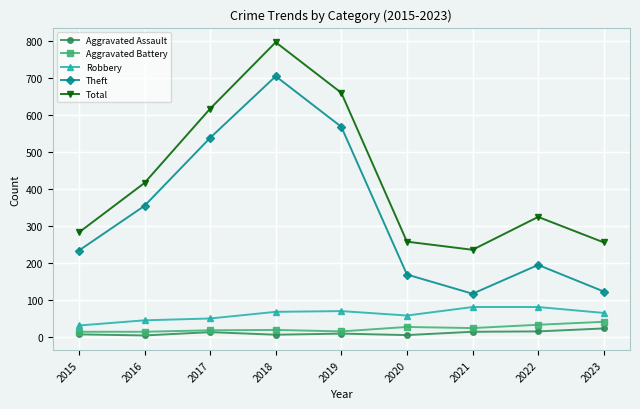

Which series has the largest total across all categories?

Total